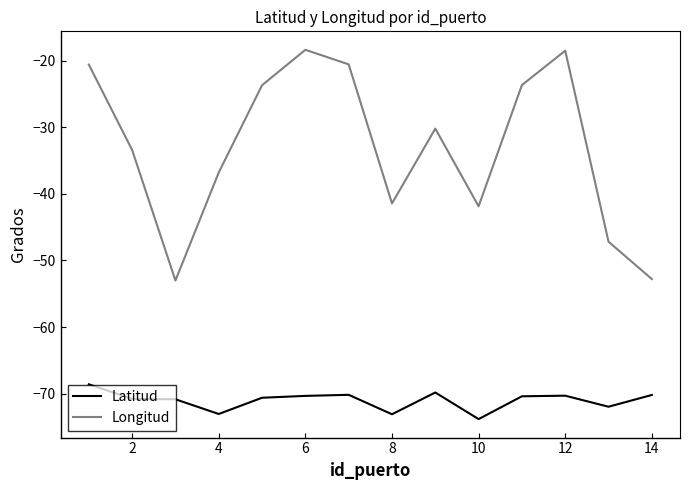

What is the lowest value of the Latitud series?

-73.8